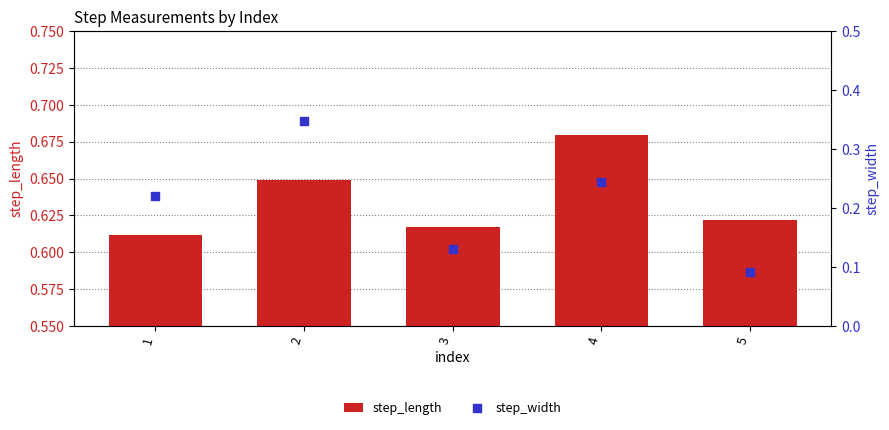

Which series has the largest total across all categories?

step_length